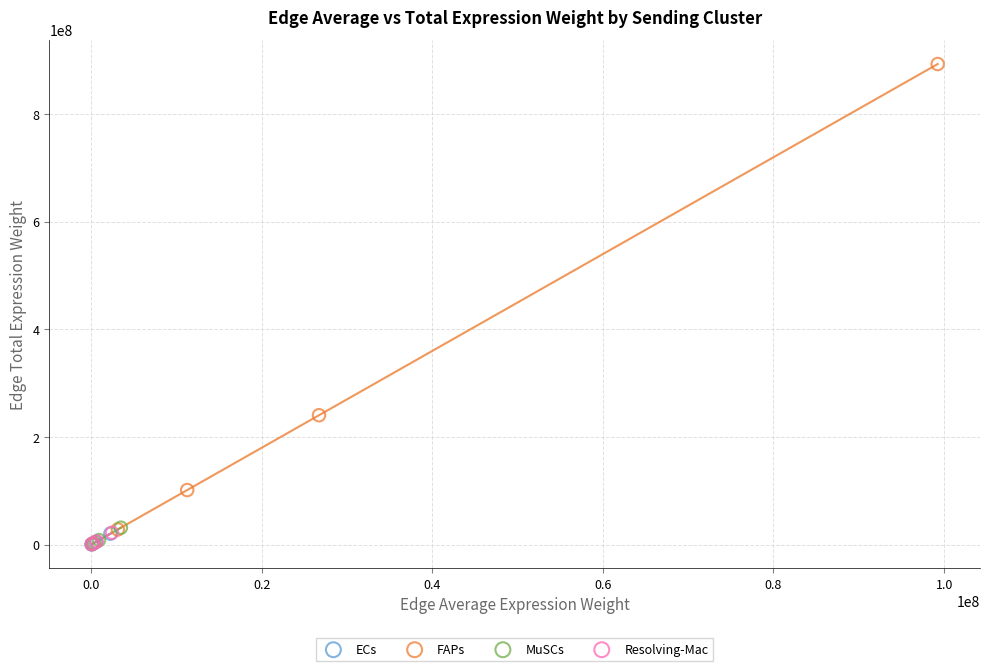

Which series has the widest spread of Y values?

FAPs